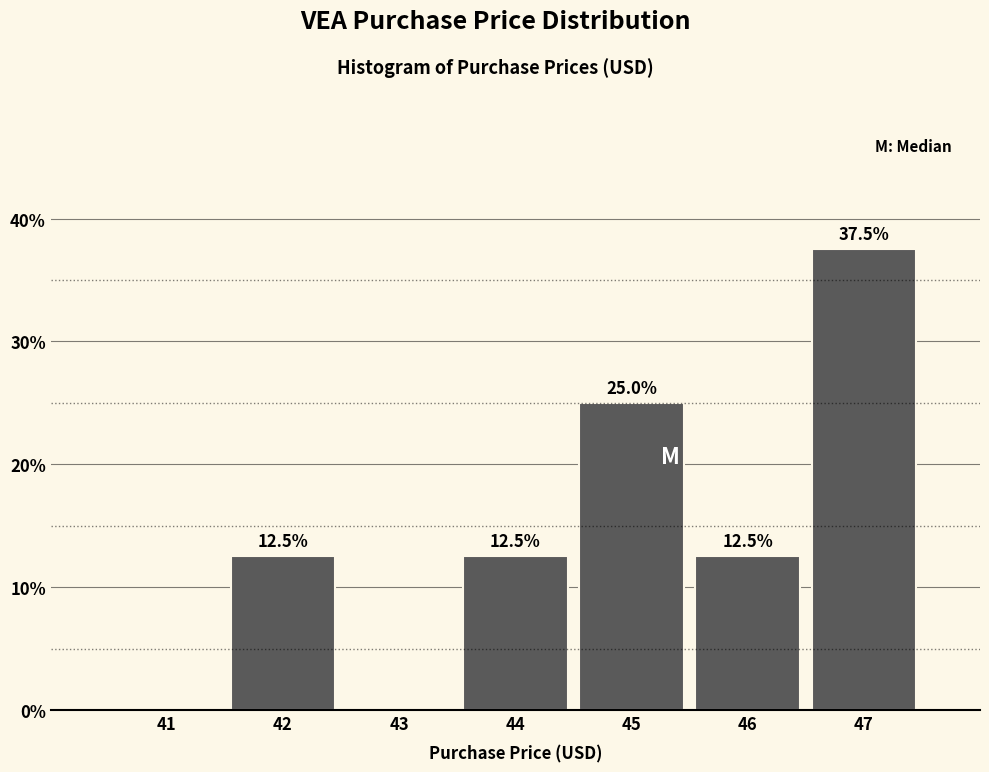

Reading left to right, what are all the values shown in this chart?

41=0.0	42=12.5	43=0.0	44=12.5	45=25.0	46=12.5	47=37.5